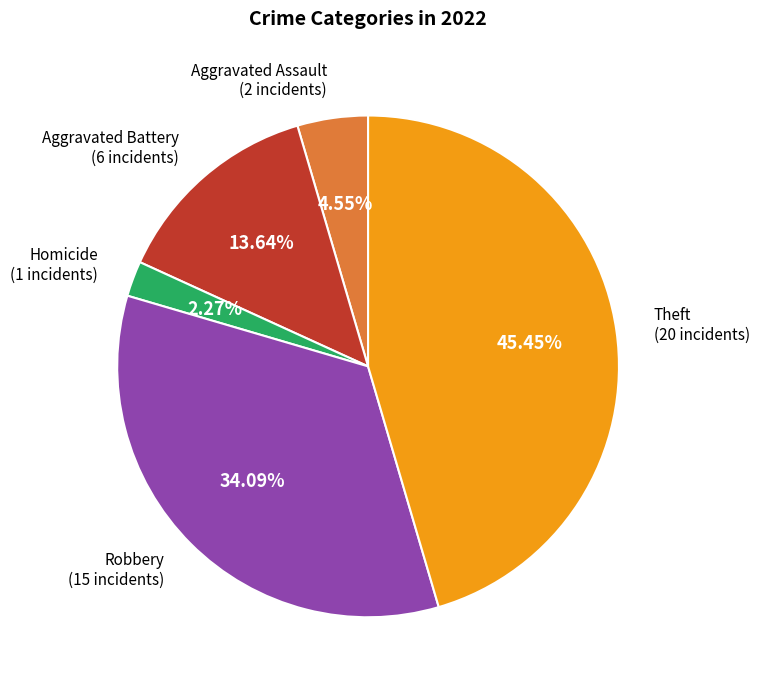

How many slices are in this pie chart?

5